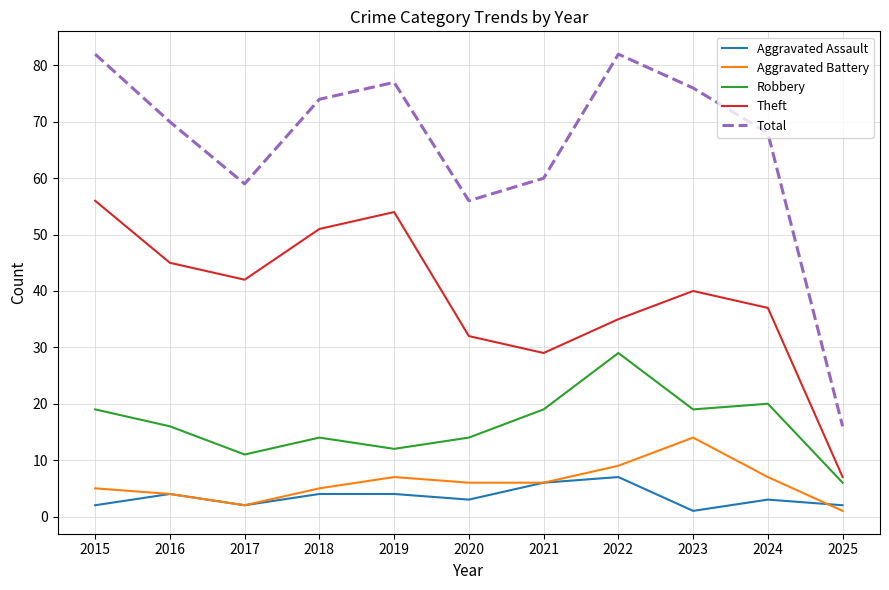

Reading right to left, extract all data points from this chart.

Aggravated Assault: 2025=2	2024=3	2023=1	2022=7	2021=6	2020=3	2019=4	2018=4	2017=2	2016=4	2015=2
Aggravated Battery: 2025=1	2024=7	2023=14	2022=9	2021=6	2020=6	2019=7	2018=5	2017=2	2016=4	2015=5
Robbery: 2025=6	2024=20	2023=19	2022=29	2021=19	2020=14	2019=12	2018=14	2017=11	2016=16	2015=19
Theft: 2025=7	2024=37	2023=40	2022=35	2021=29	2020=32	2019=54	2018=51	2017=42	2016=45	2015=56
Total: 2025=16	2024=68	2023=76	2022=82	2021=60	2020=56	2019=77	2018=74	2017=59	2016=70	2015=82